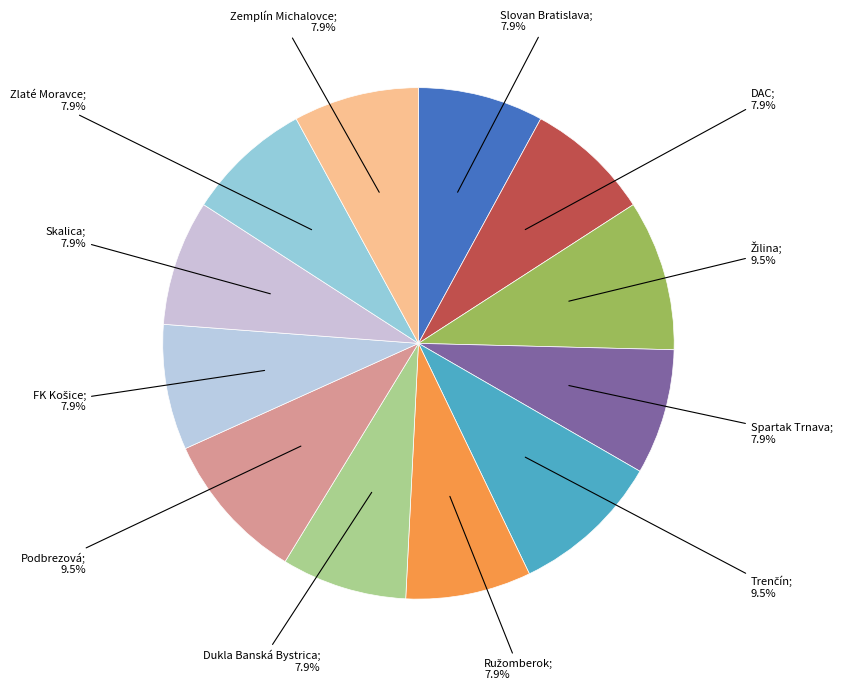

How many segments does this pie chart have?

12